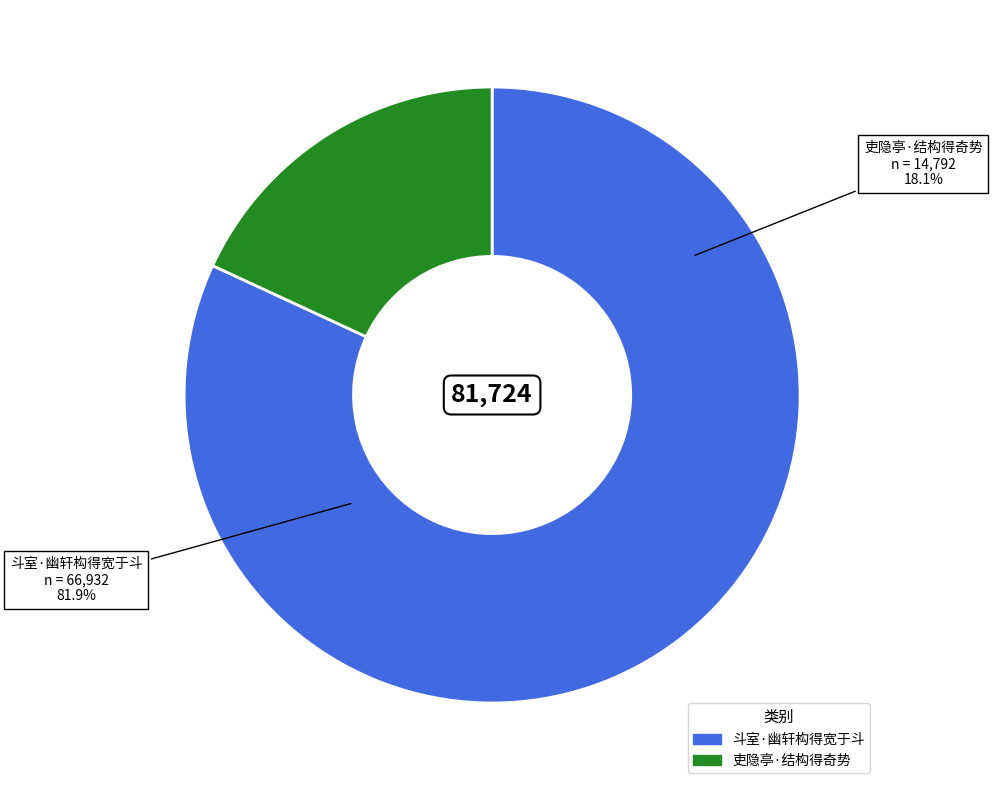

To the nearest percent, what is the combined percentage of 吏隐亭·结构得奇势 and 斗室·幽轩构得宽于斗?

100%